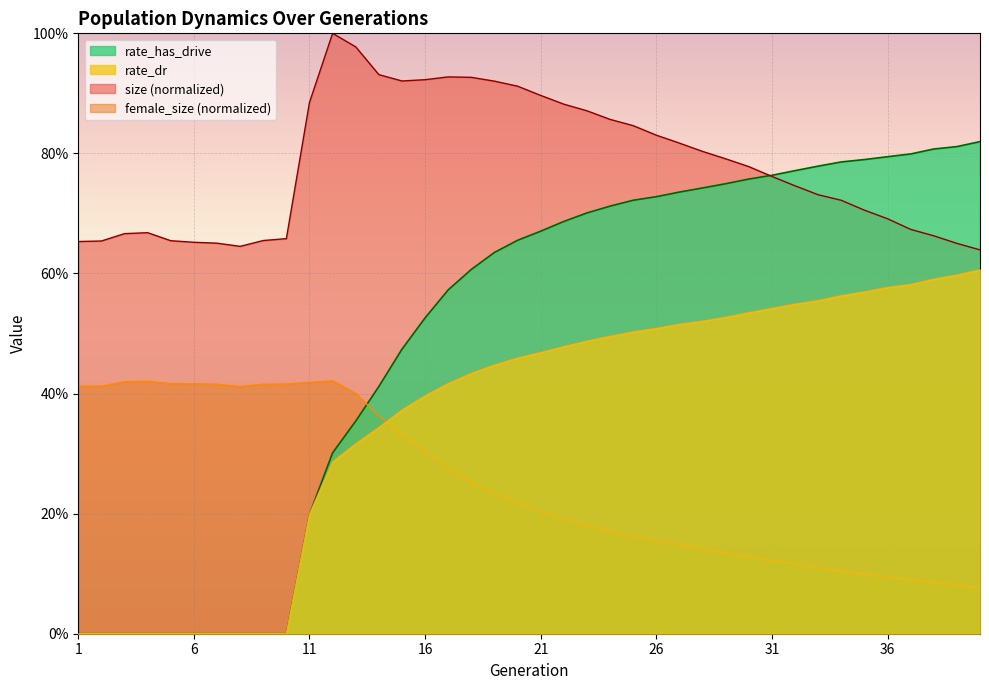

In female_size, how many points are higher than both neighbors (excluding endpoints)?

2